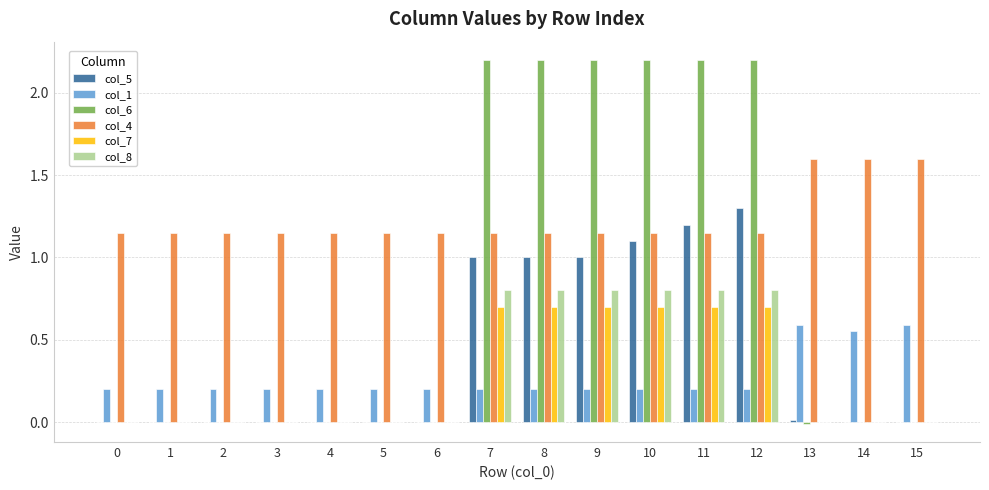

The col_6 series shows 0.0 at 5. True or false?

True